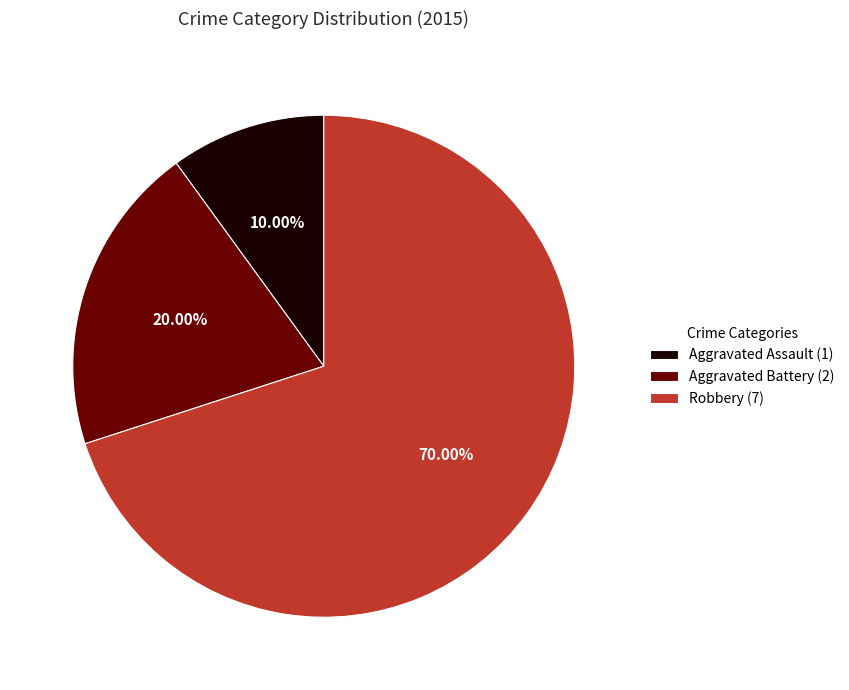

Which slice is the smallest?

Aggravated Assault